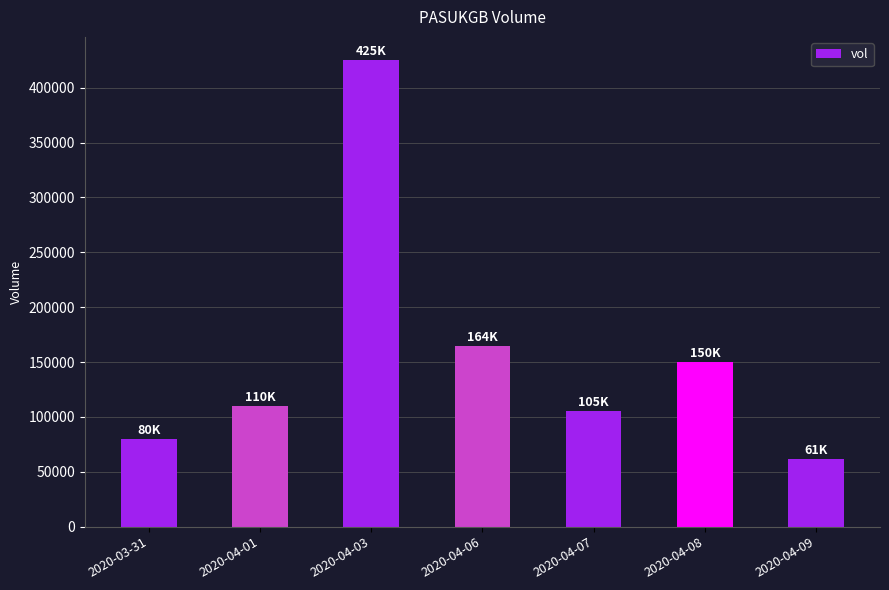

Are the bars grouped side by side (vs. stacked)?

No